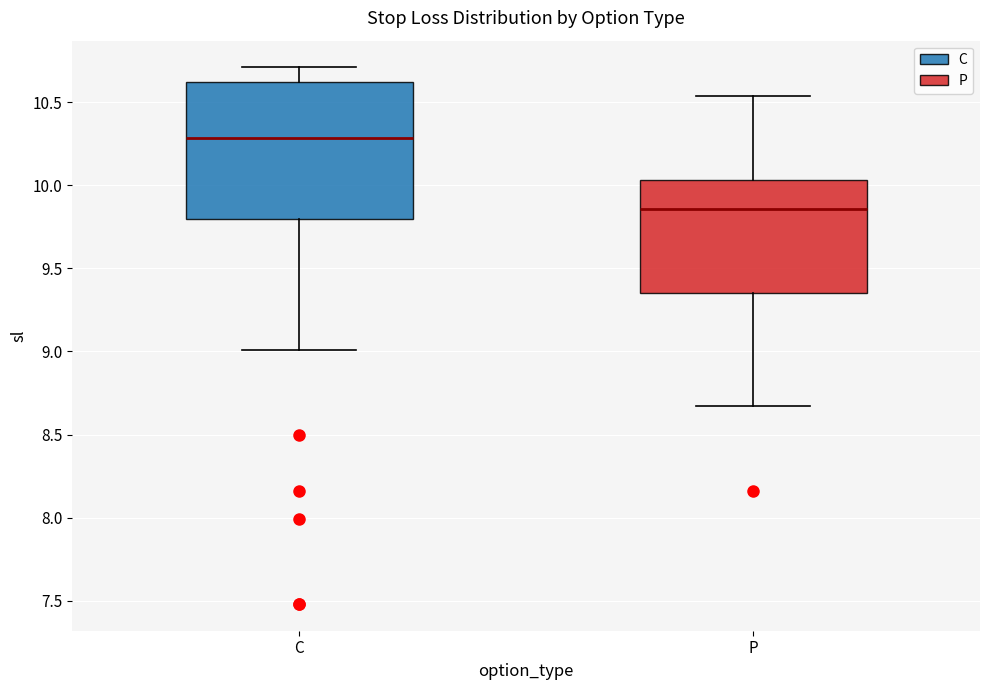

Reading left to right, transcribe this box plot: for each box, give where its median line is, the range the box spans, and where its two whiskers end, as read against the y-axis. The values are not printed on the chart, so give them approximately, as read against the axis.

C: median 10.30, box 9.80 to 10.65, whiskers 9.00 to 10.70
P: median 9.85, box 9.35 to 10.05, whiskers 8.65 to 10.55